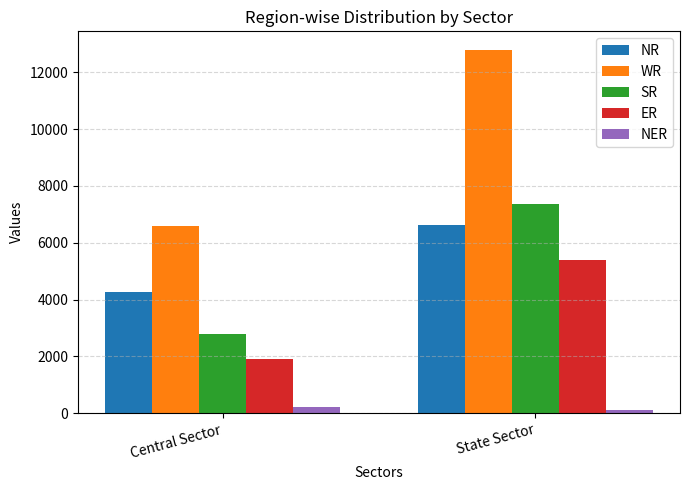

Between Central Sector and State Sector, which series saw the biggest shift?

WR